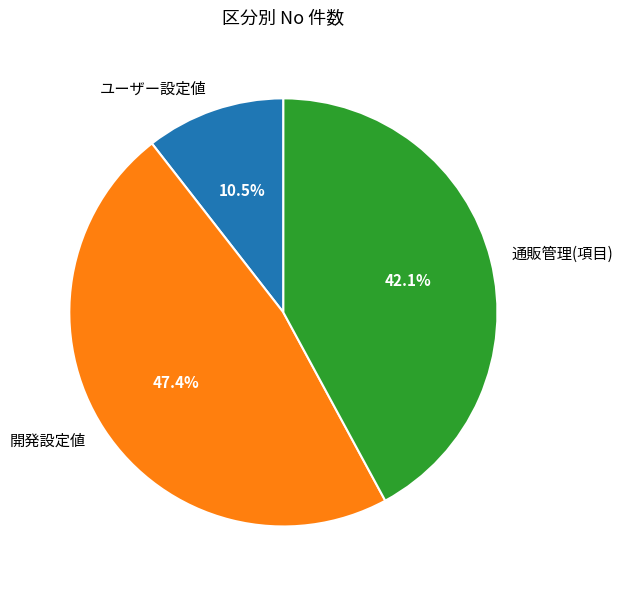

True or false: 通販管理(項目) accounts for 27% of the total.

False